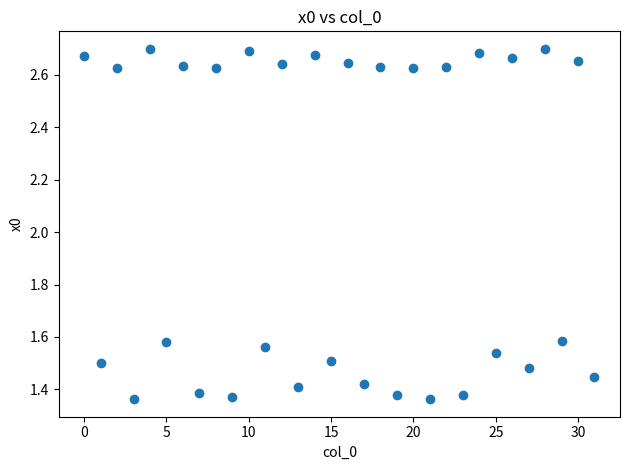

What is the range of Y values (max minus min)?

1.3